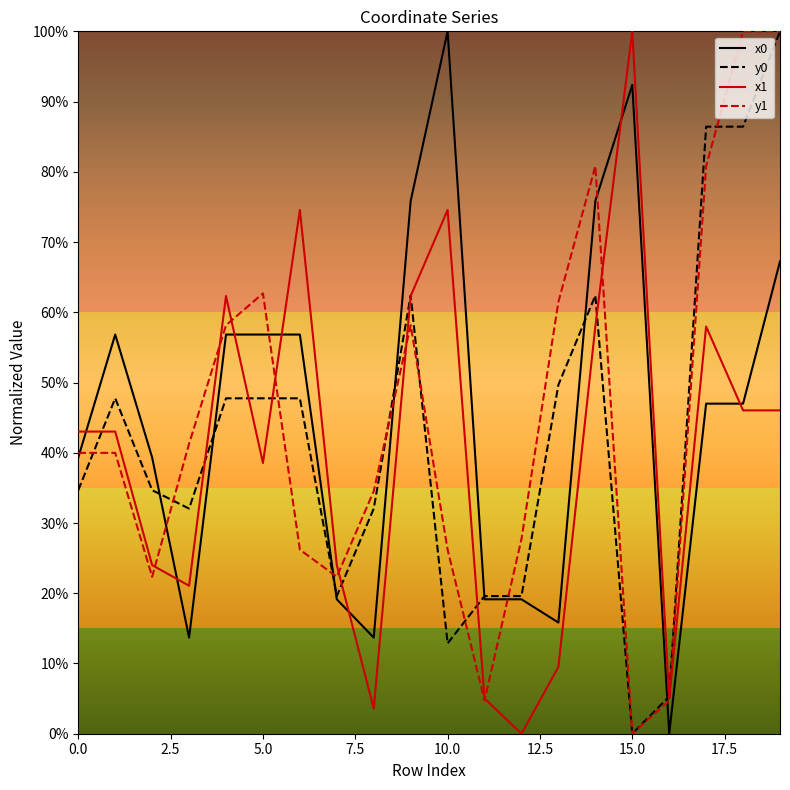

Does the chart have visible grid lines?

No